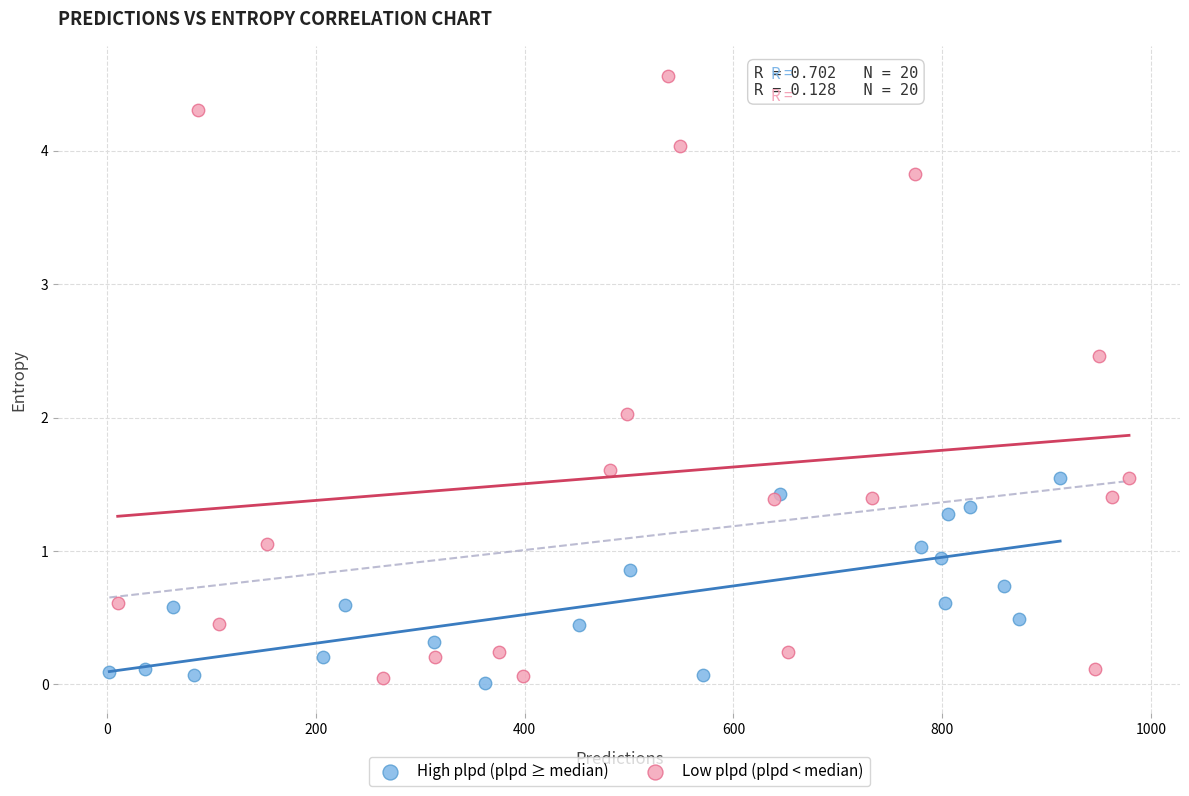

Which series contains the lowest Y value?

High plpd (plpd ≥ median)